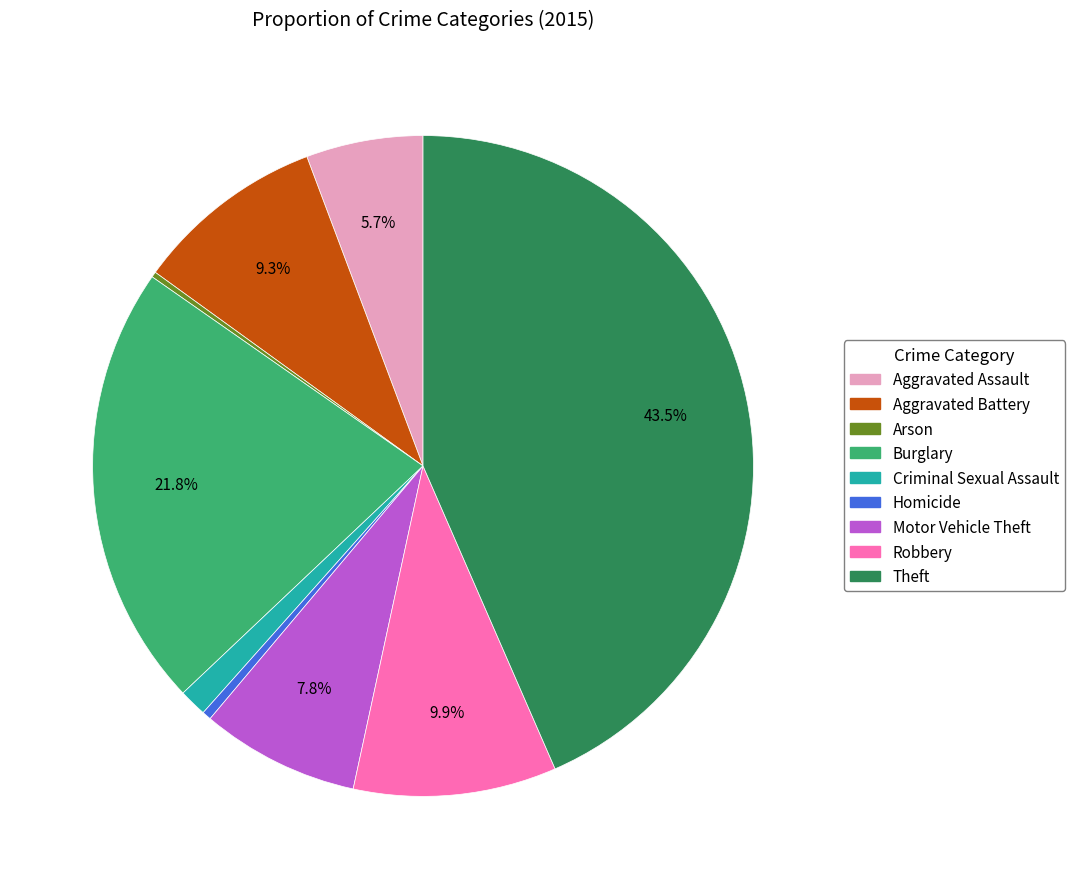

Is Homicide the majority of the pie?

No